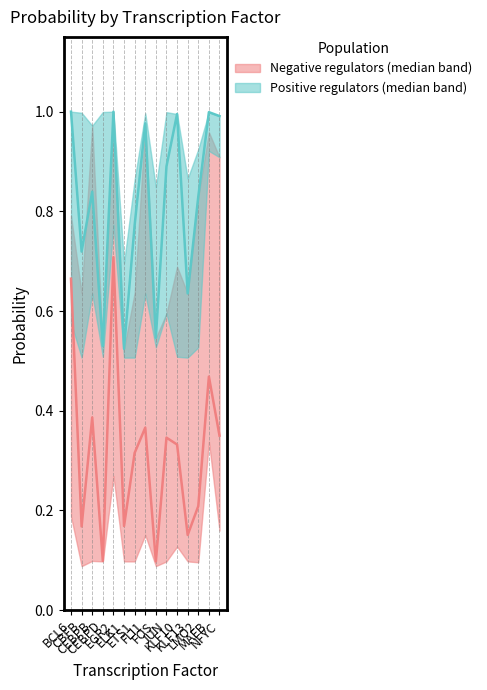

At which category is the sum across all series the highest?

EGR2